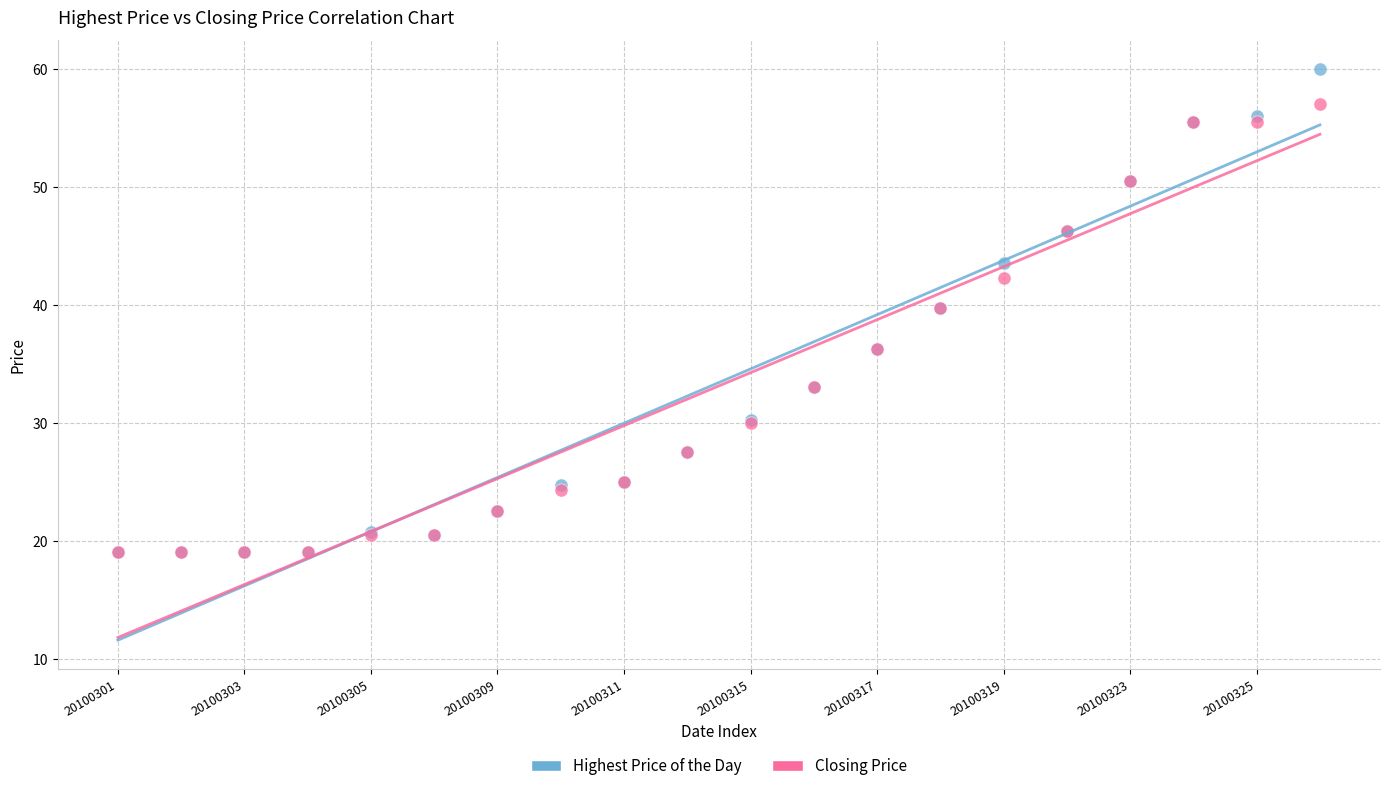

What are all the series names shown in the legend?

Highest Price of the Day, Closing Price